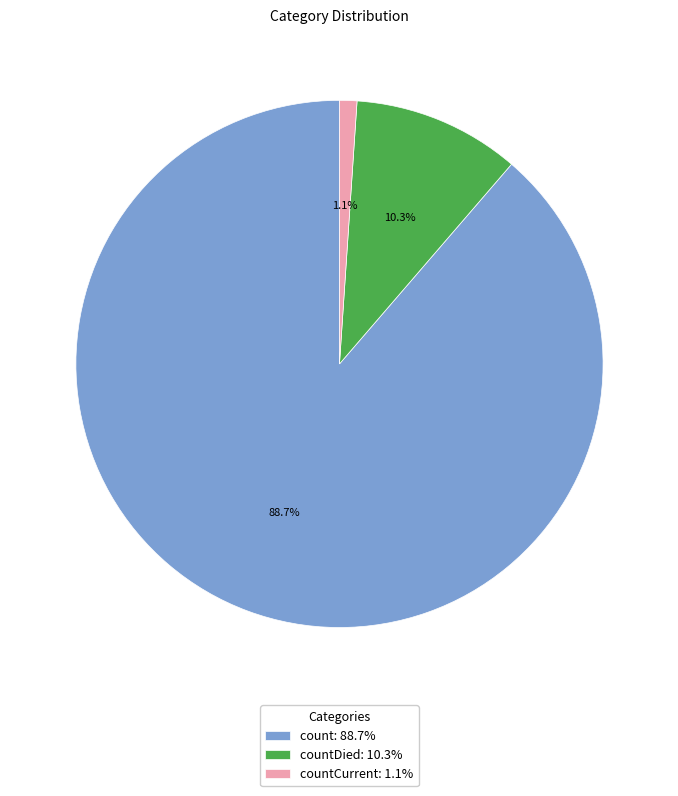

Between countCurrent: 1.1% and countDied: 10.3%, which is larger?

countDied: 10.3%